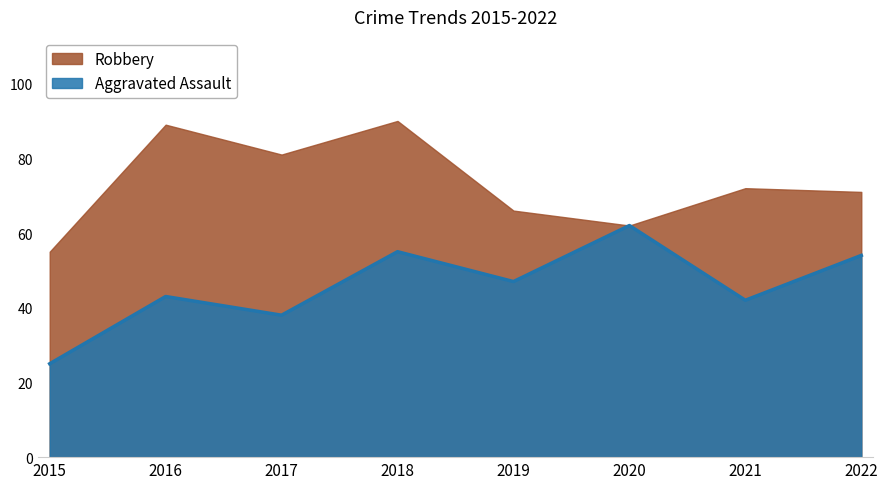

What is the difference between the highest and lowest values at 2017?

43